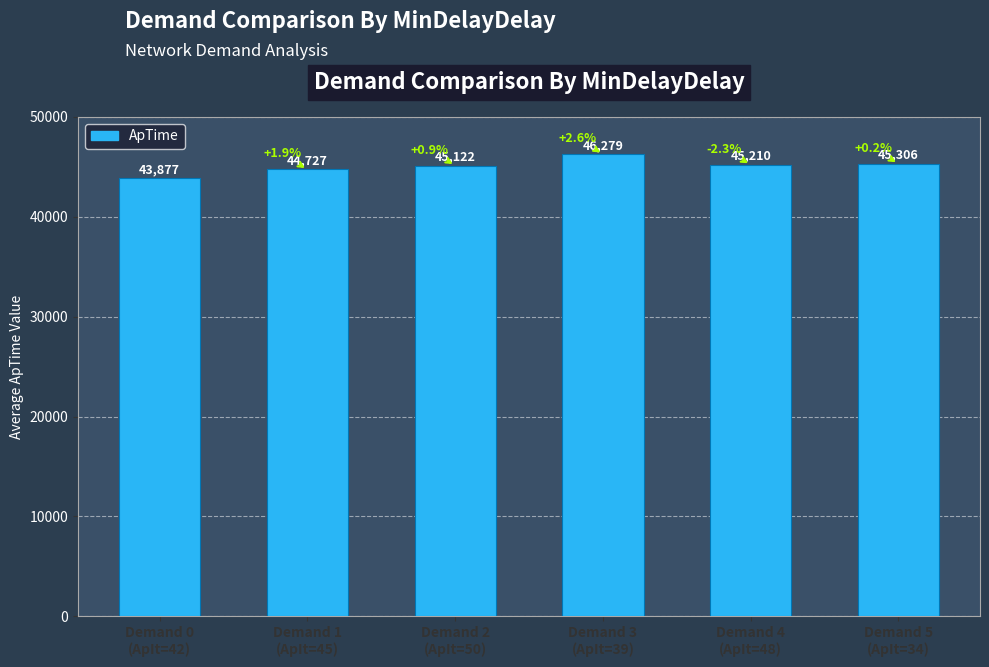

How many values are below 45210?

3